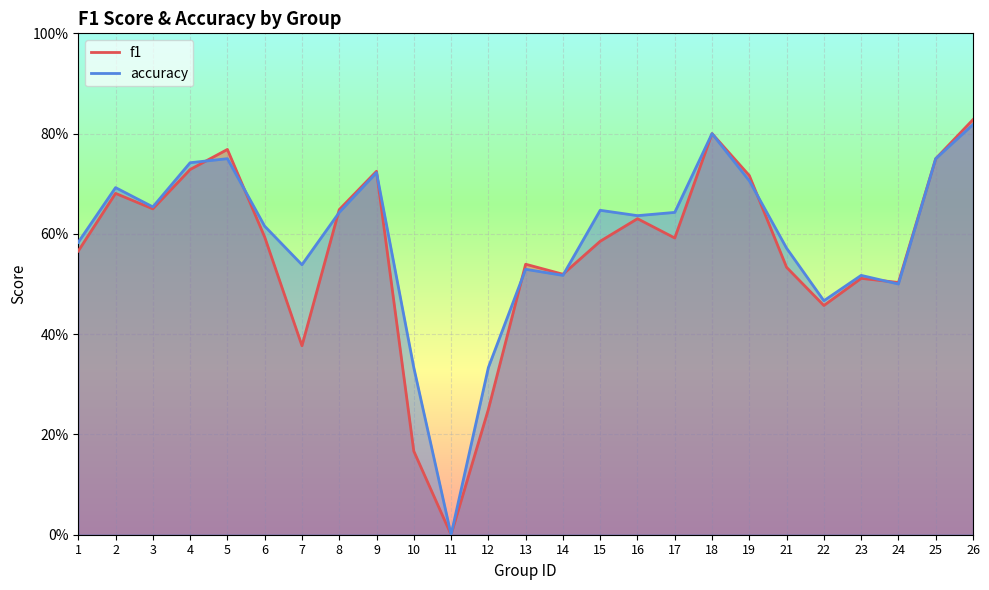

What is the approximate value of accuracy at 4?

0.7